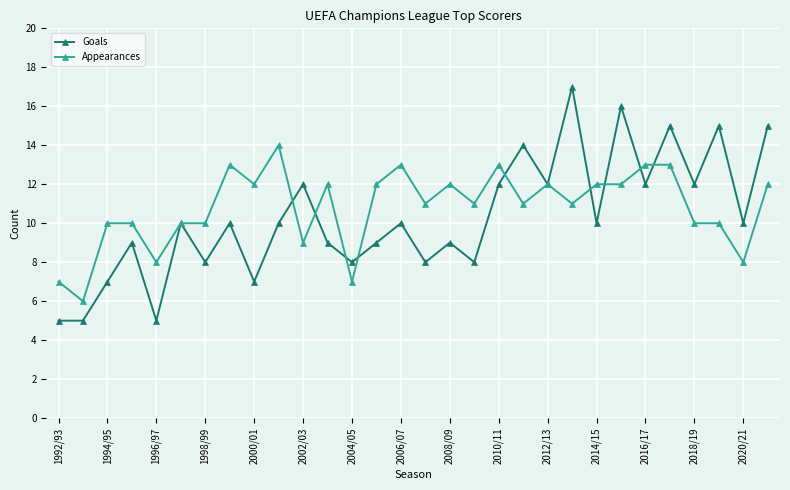

List the series in order of their peak value, lowest first.

Appearances, Goals